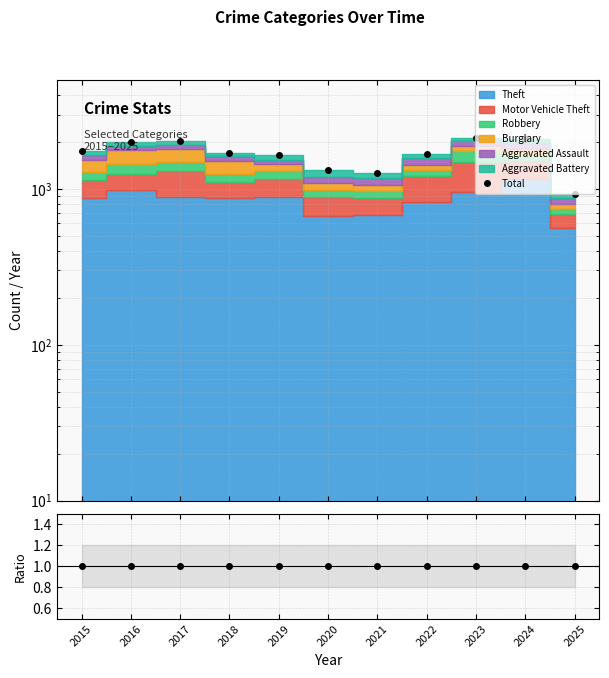

What is the value of the Total/Stack point at the 11th from the left?

1